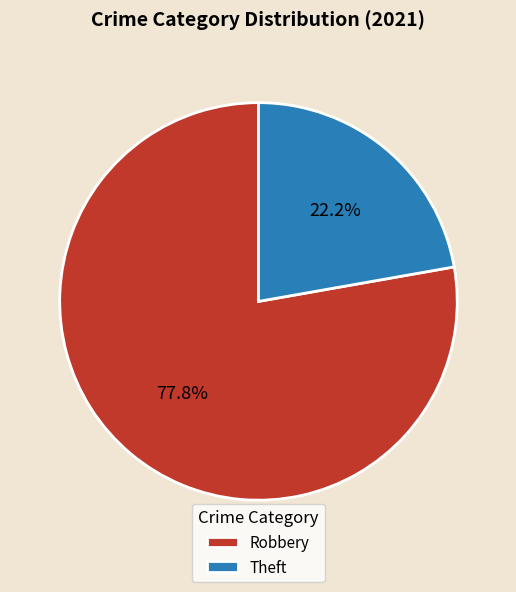

Between Robbery and Theft, which is larger?

Robbery